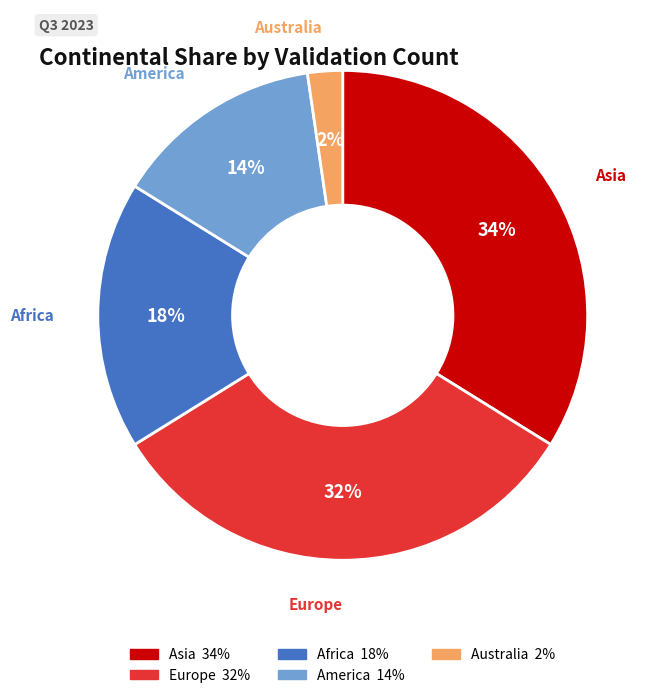

How many slices are in this pie chart?

5